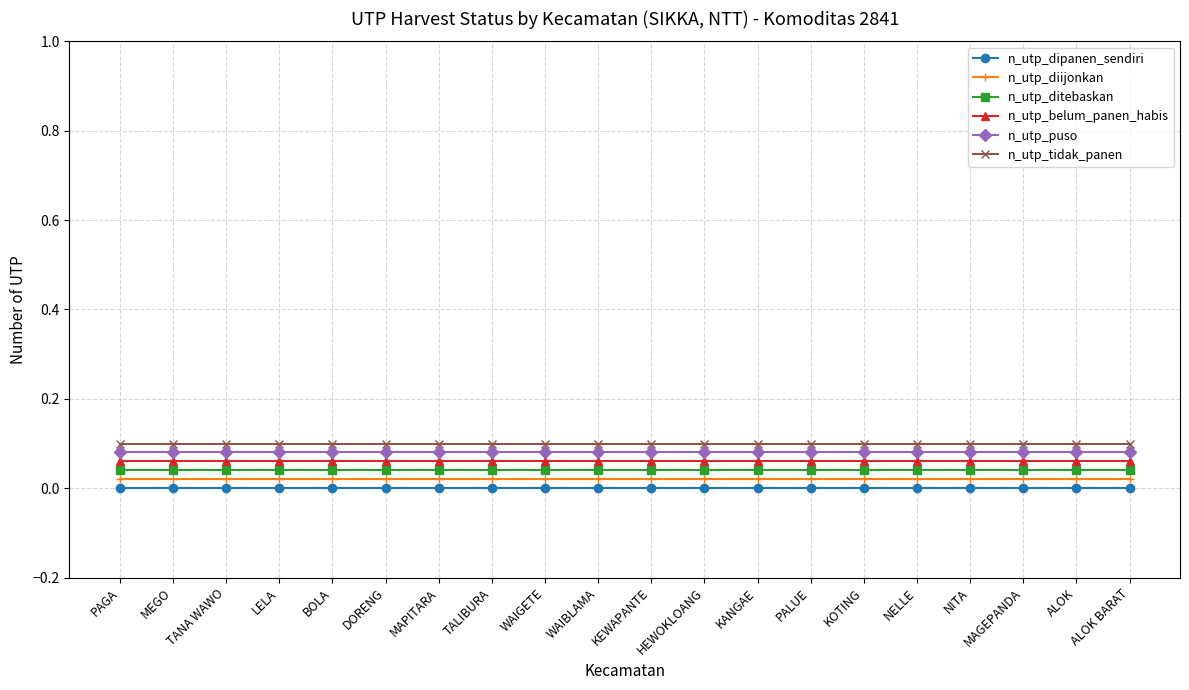

What is the spread (max minus min) of values at NITA?

0.1